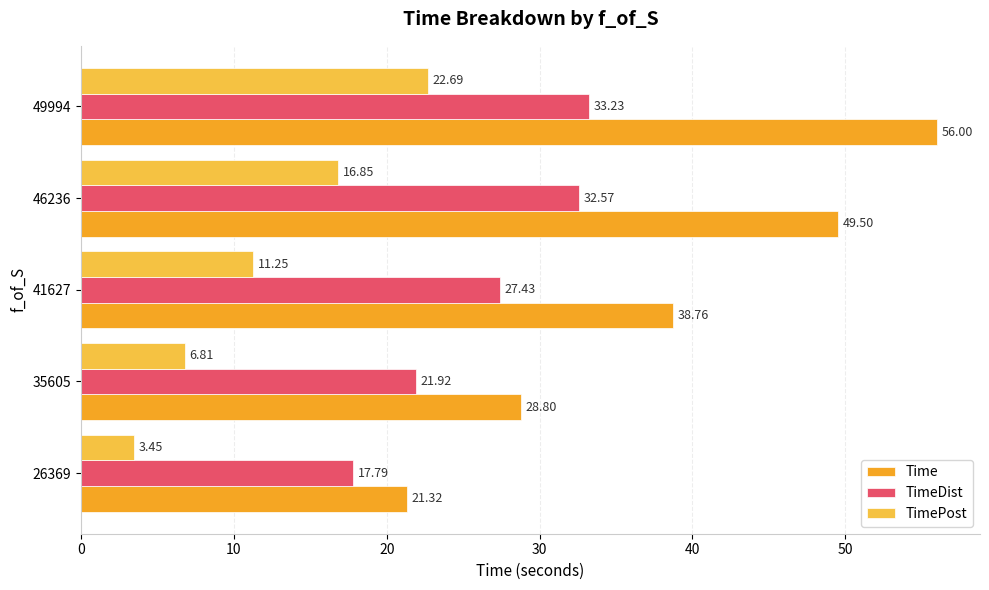

Is the value of TimePost at 41627 greater than the value of Time at 41627?

No